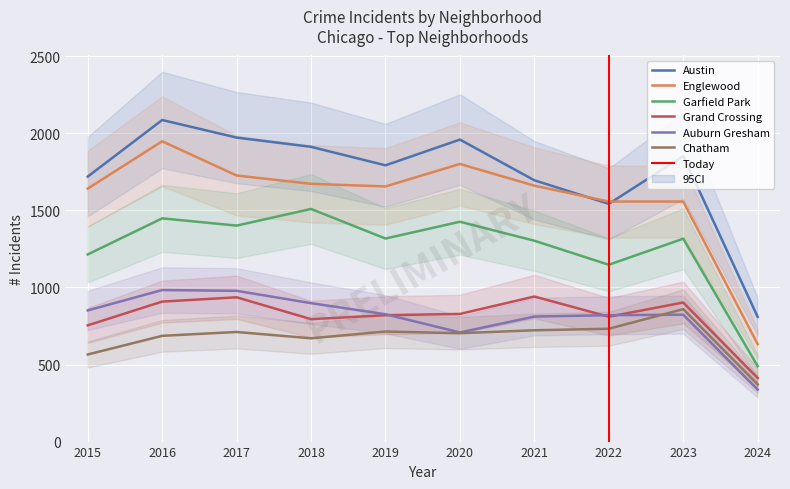

After their last crossing, which series has the higher values: Englewood or Austin?

Austin